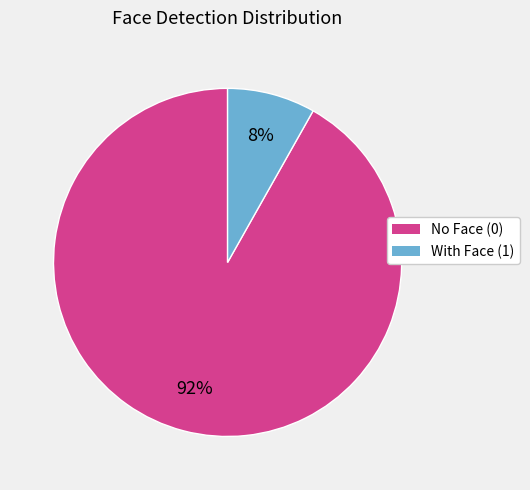

To the nearest percent, what portion does No Face (0) represent?

92%